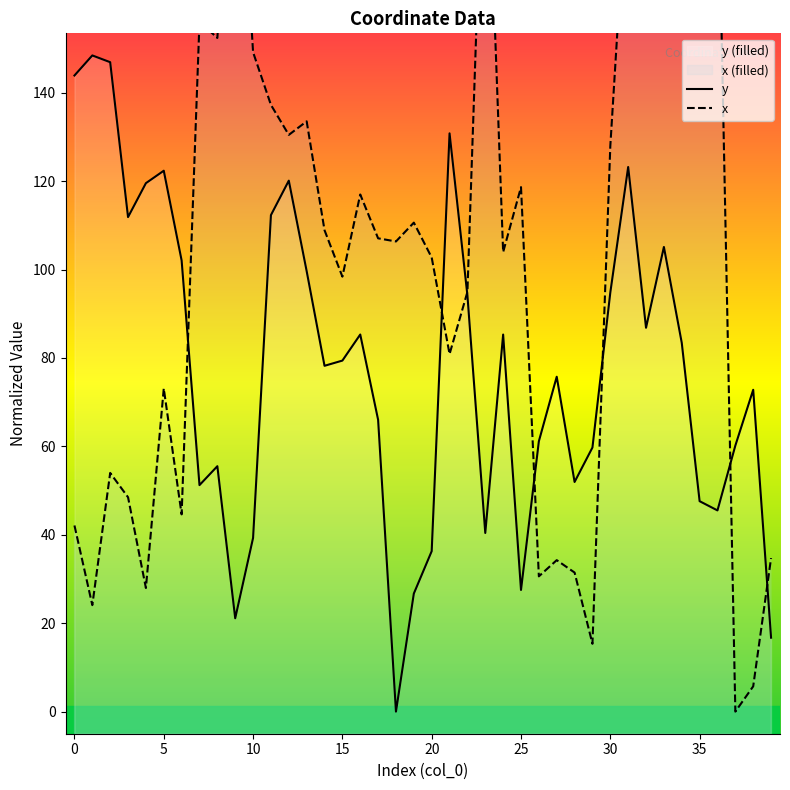

Does the chart have visible grid lines?

No